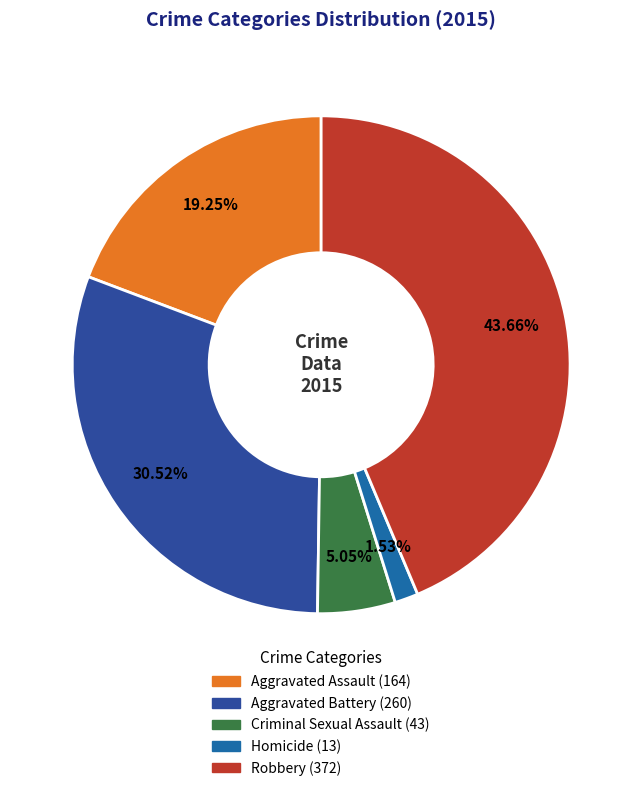

Is there a majority slice in this chart?

No